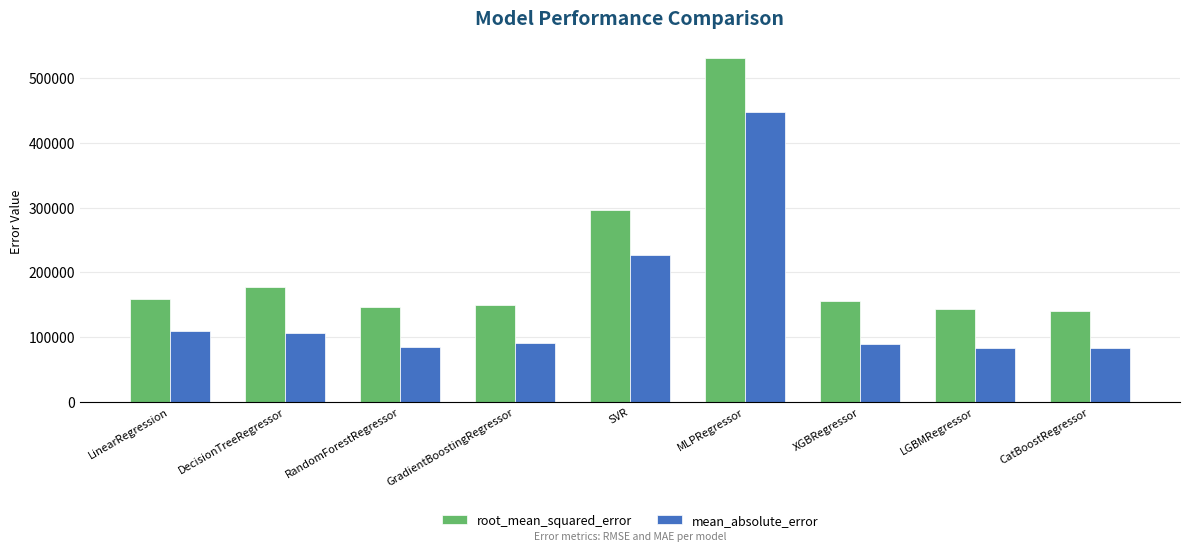

What is the difference between the maximum and minimum values in the mean_absolute_error series?

364870.2